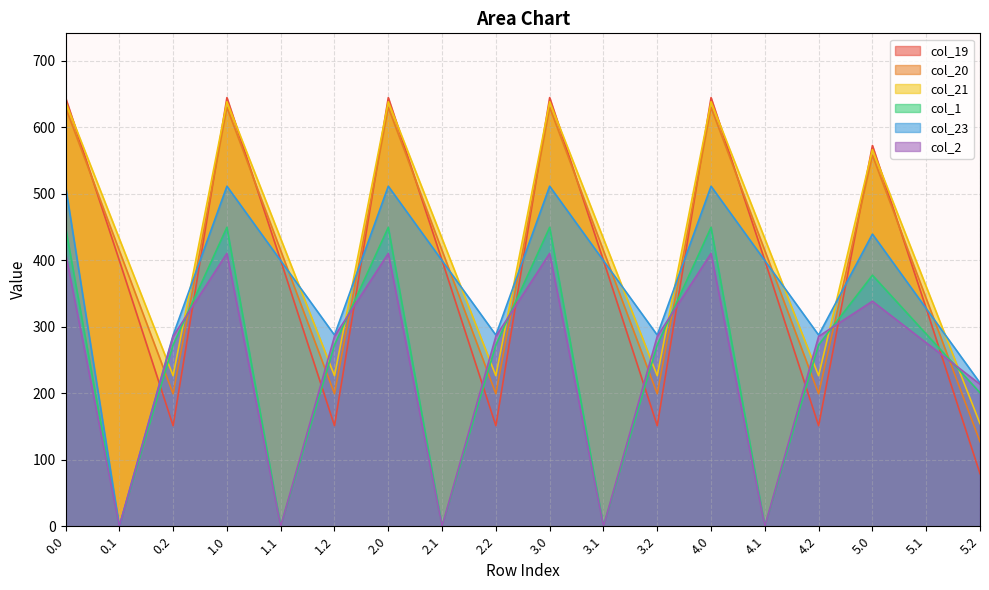

Is the value of col_21 at 1.1 greater than the value of col_20 at 3.0?

No